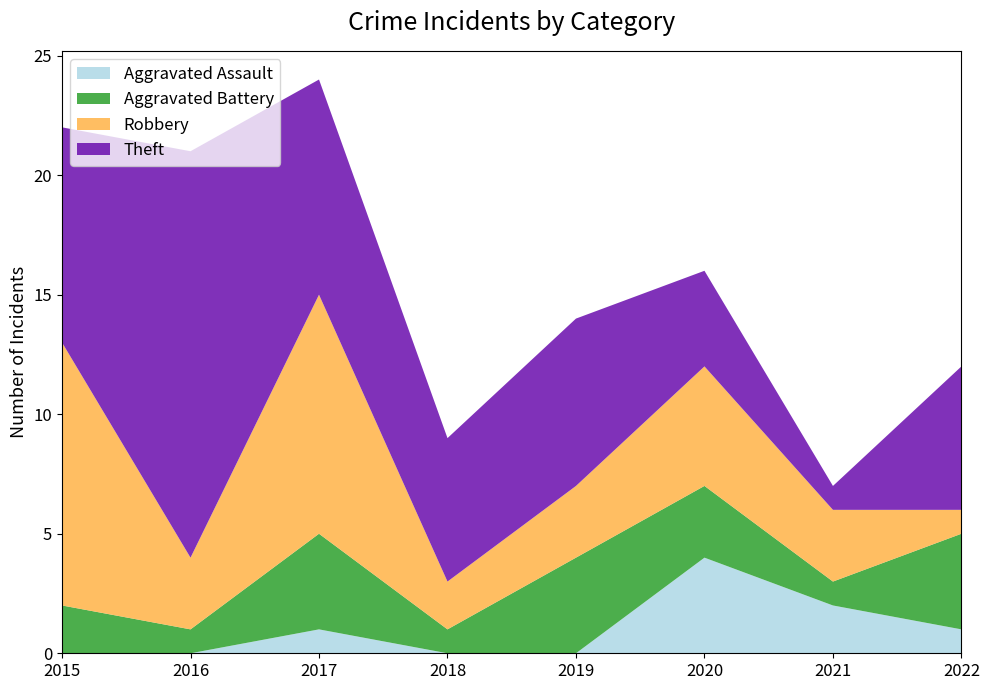

Reading left to right, what are all the values shown in this chart?

Aggravated Assault: 0	0	1	0	0	4	2	1
Aggravated Battery: 2	1	4	1	4	3	1	4
Robbery: 11	3	10	2	3	5	3	1
Theft: 9	17	9	6	7	4	1	6